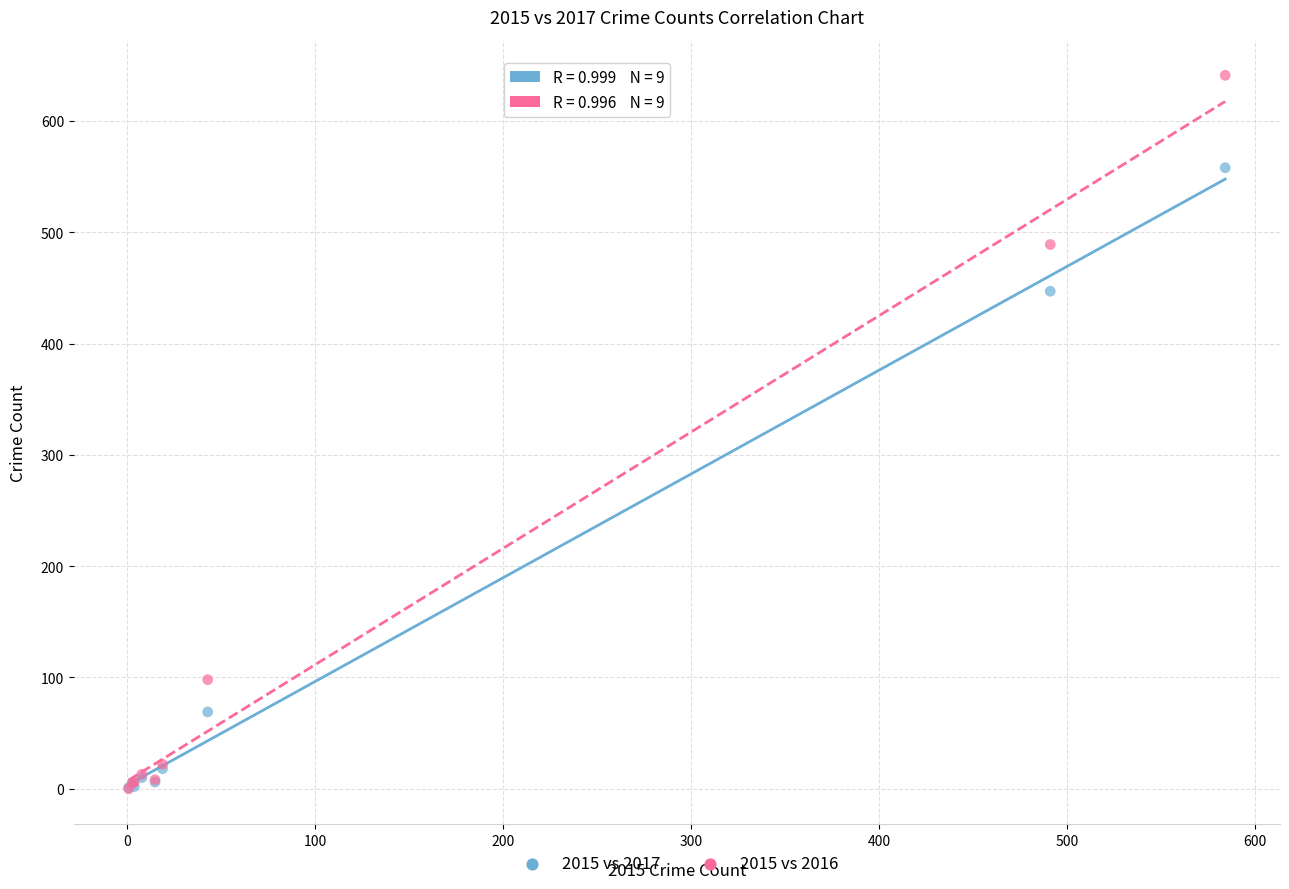

Across all series, what Y value is closest to 320?

447